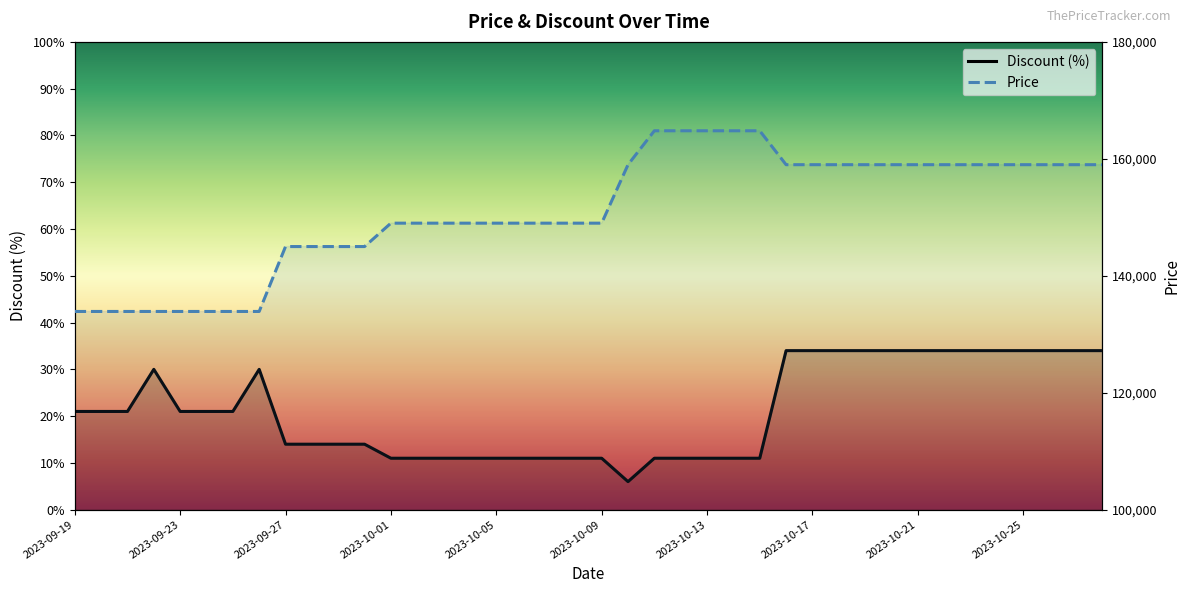

Rank the series by their maximum value, from highest to lowest.

Price, Discount